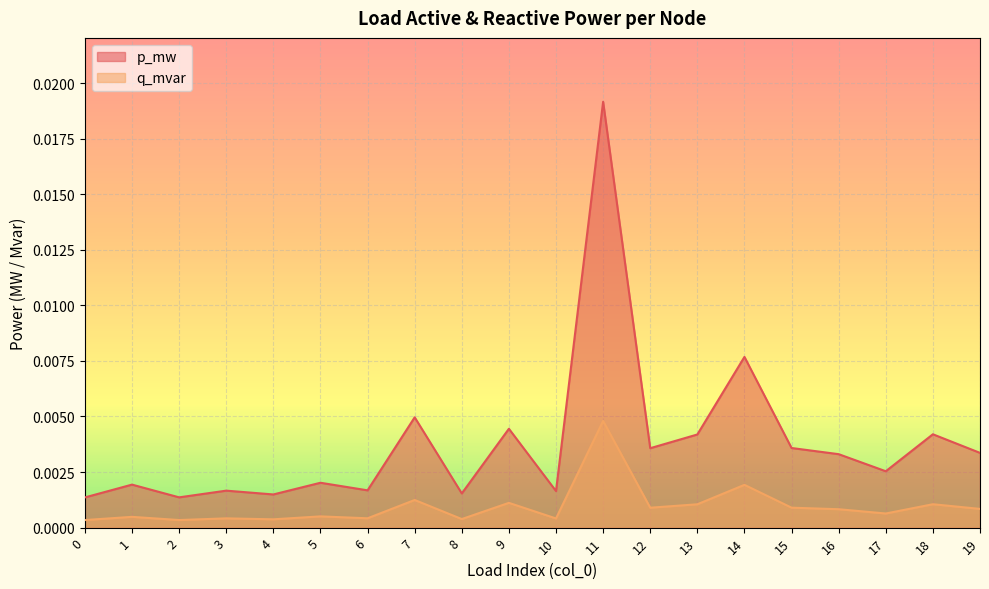

Where is the first local minimum for p_mw?

2